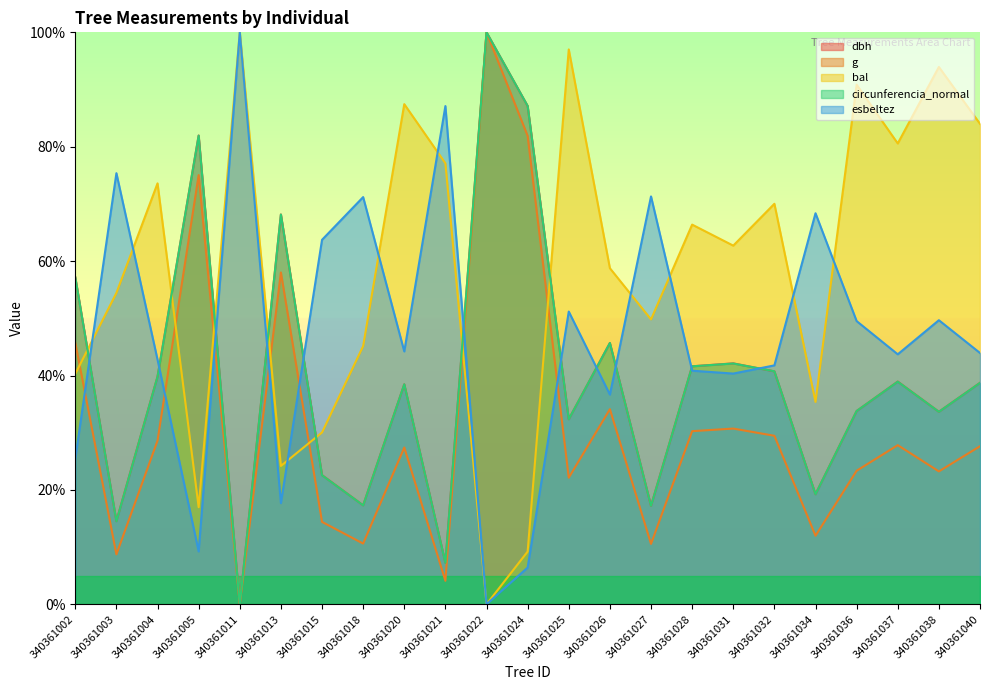

How many intersections are there between dbh and bal?

7